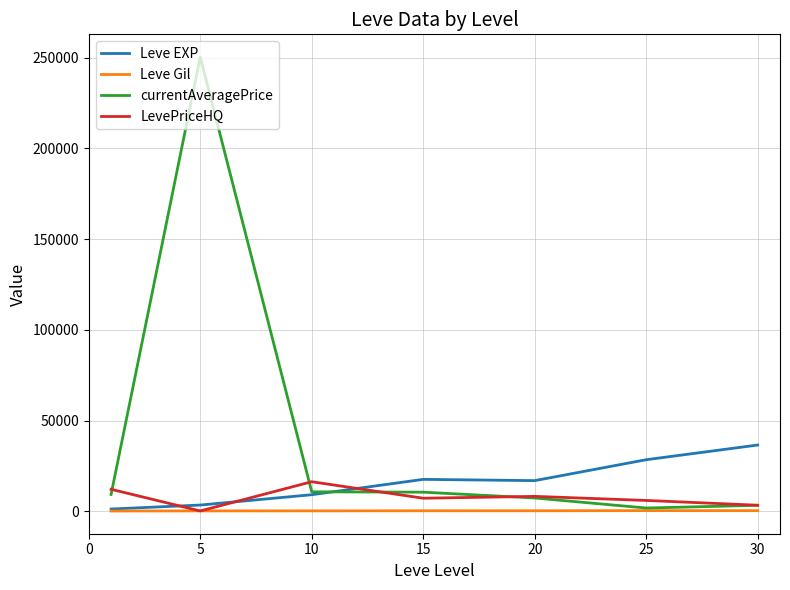

Rank the series by their average value, from lowest to highest.

Leve Gil, LevePriceHQ, Leve EXP, currentAveragePrice